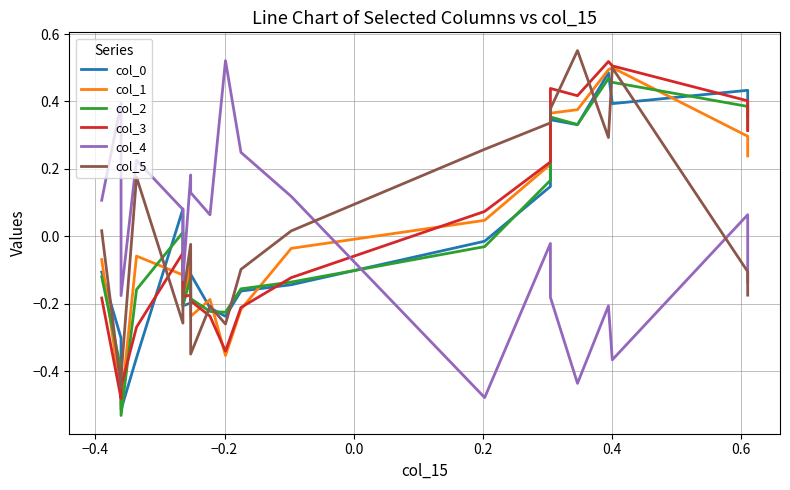

What is the difference between the maximum and second lowest values in the col_1 series?

1.0